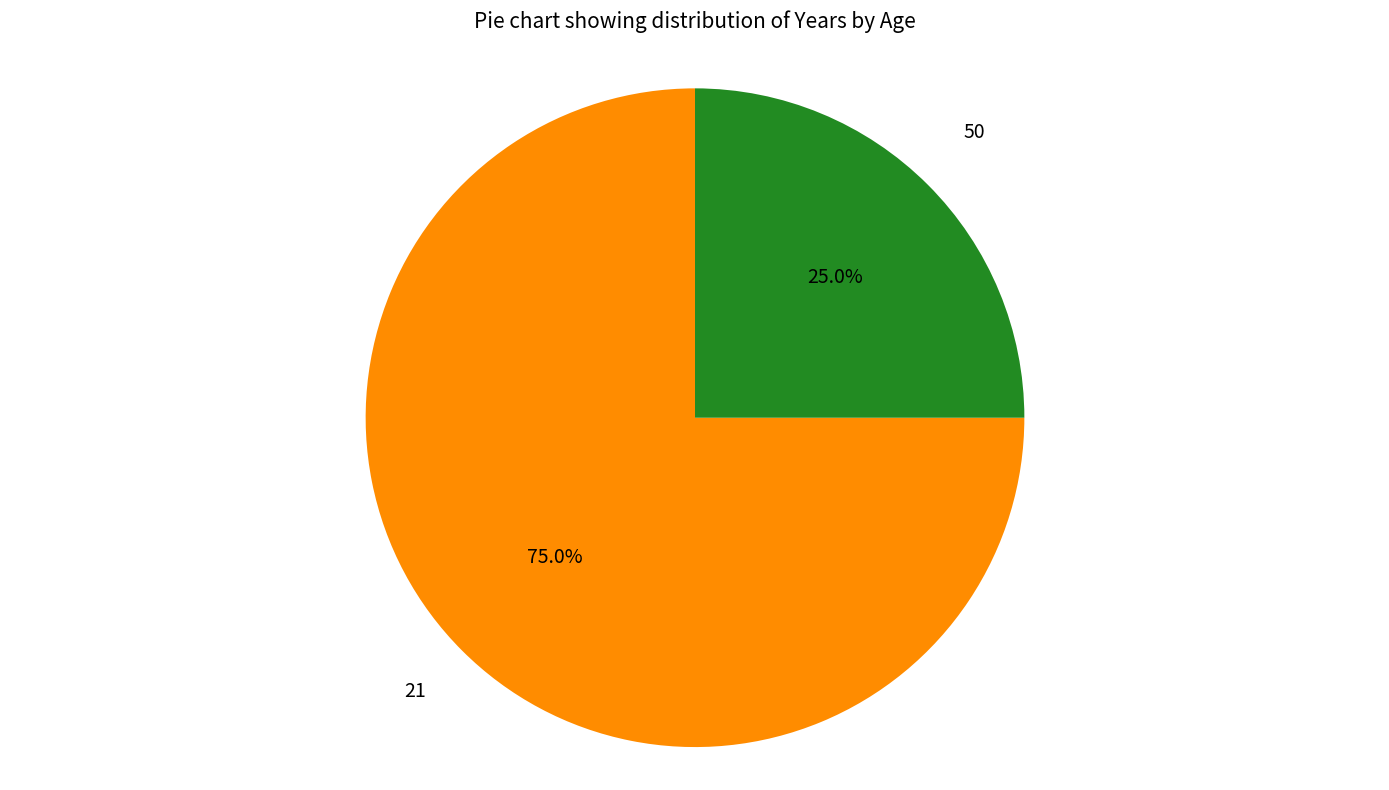

Does any single category account for the majority?

Yes